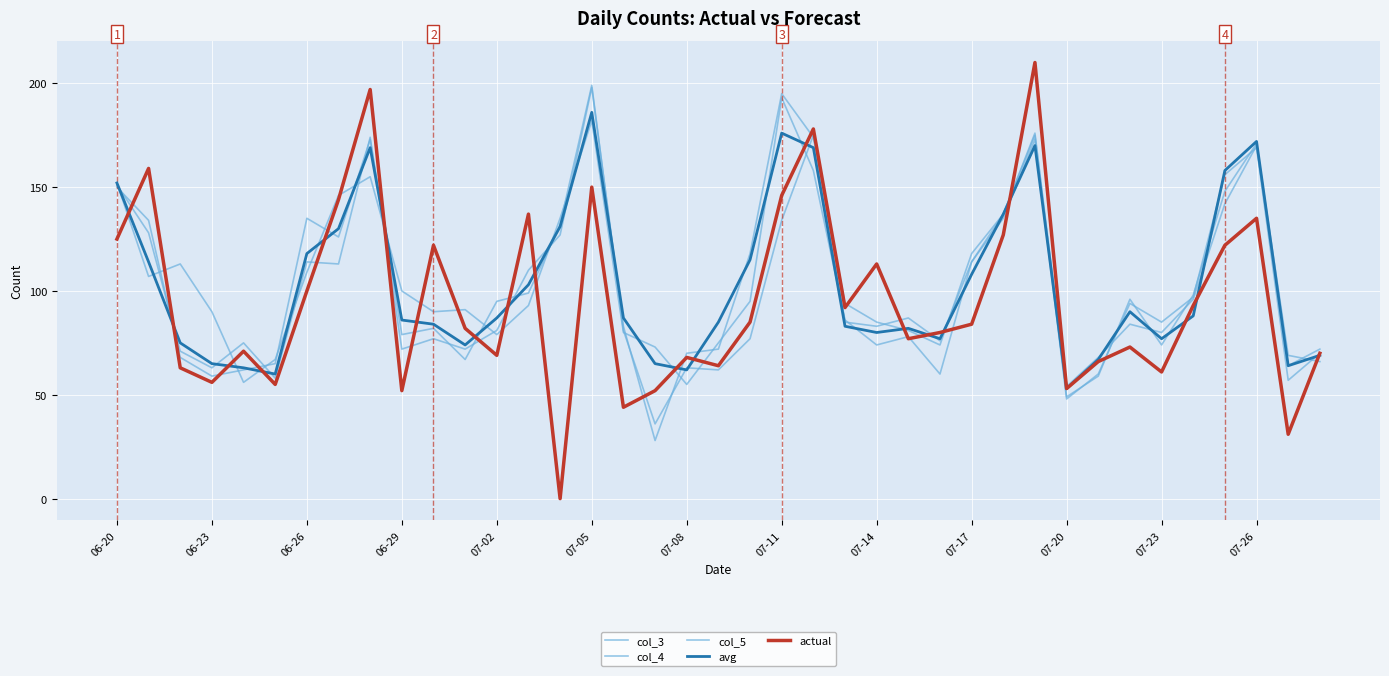

Count the number of data series in this chart.

5